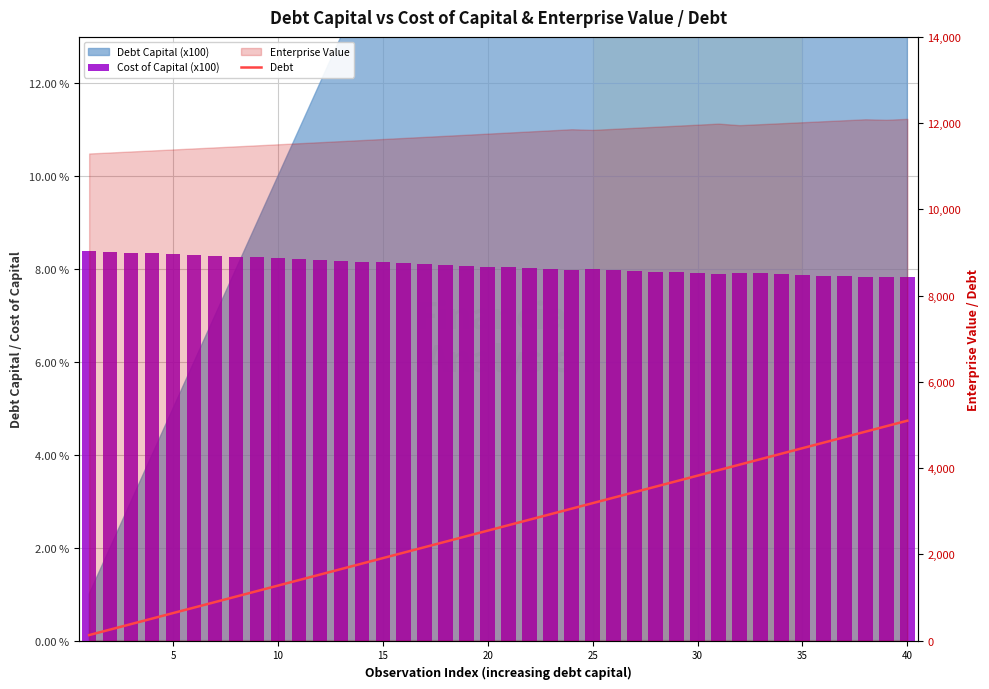

Is the value of Debt at 21 greater than the value of Cost of Capital (x100) at 5?

Yes